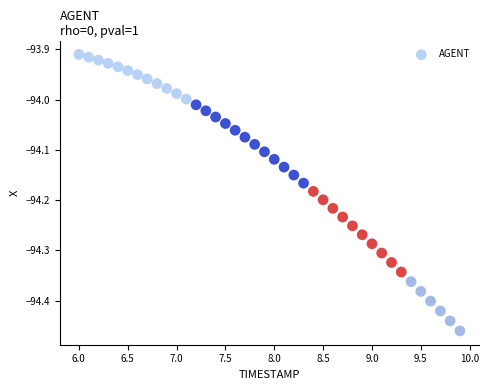

Count the number of points in this scatter plot.

40